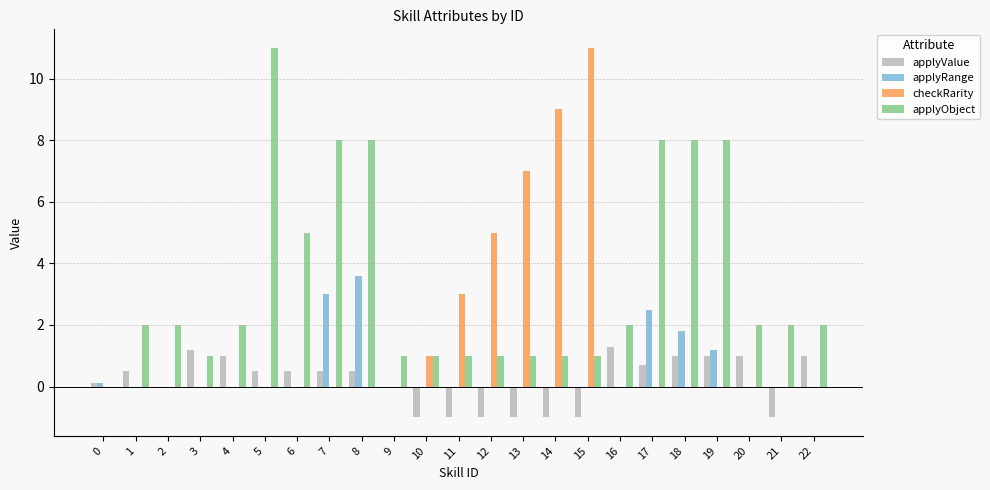

What is the maximum value shown in the chart?

11.0